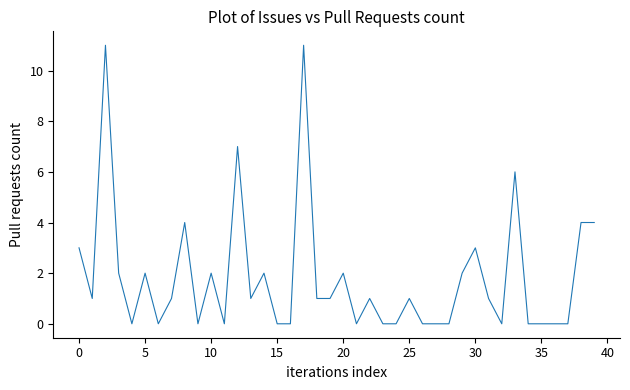

What is the difference between the maximum and minimum values?

11